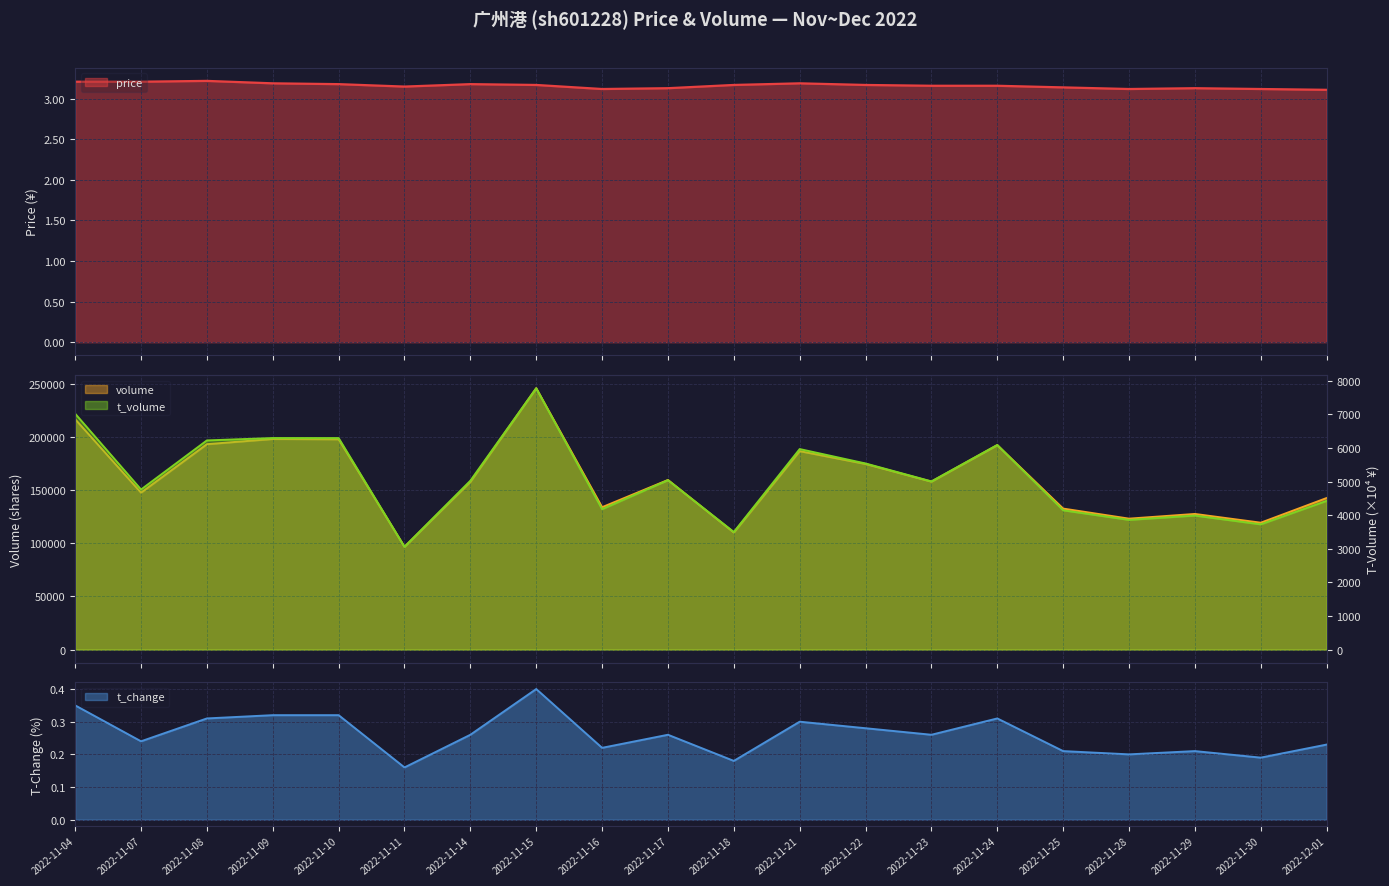

True or false: t_volume has more than 2 interior local peaks.

True